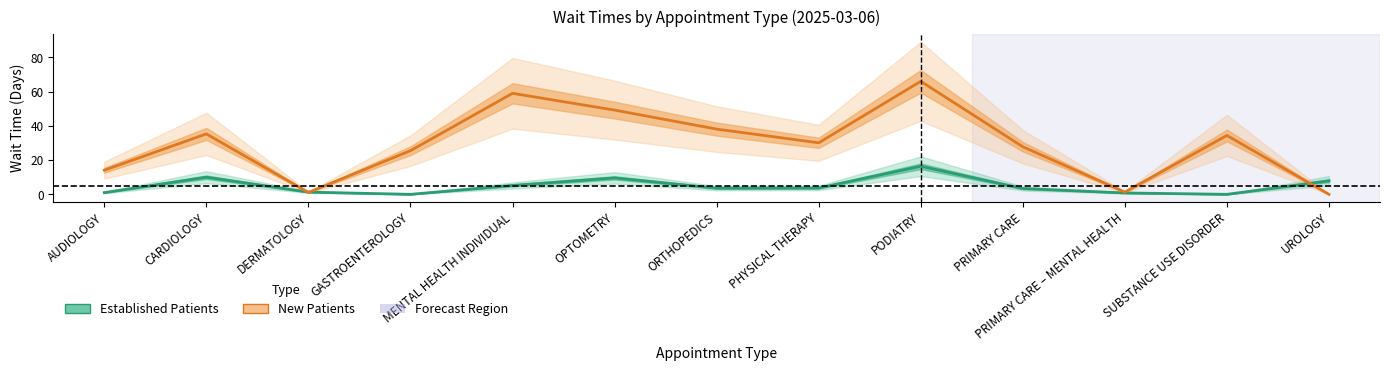

Where is the first local maximum for Established Patients?

CARDIOLOGY